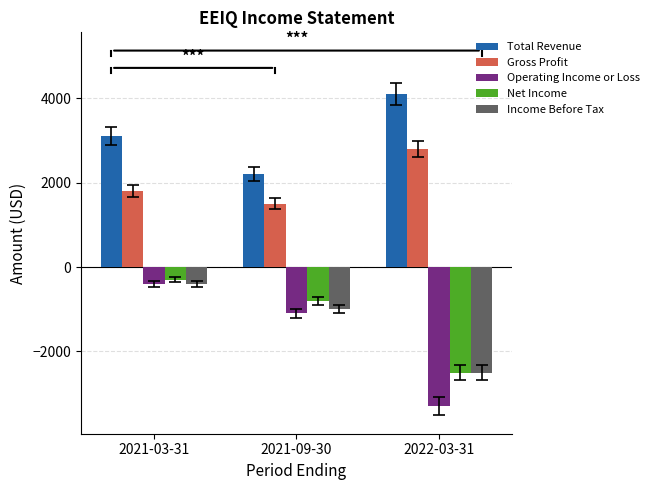

Which series has the largest total across all categories?

Total Revenue